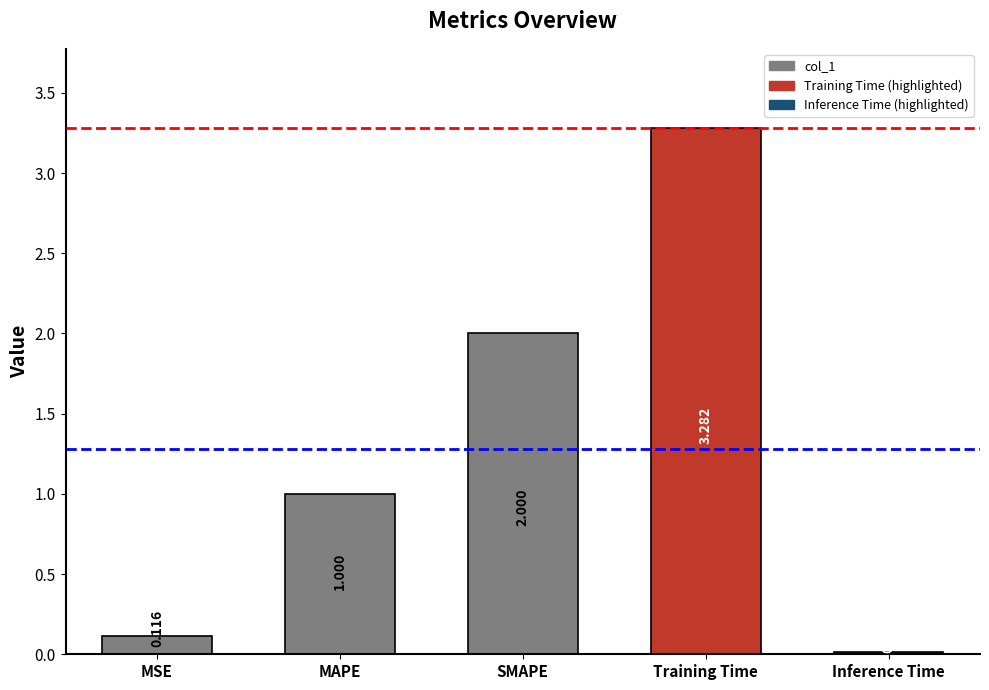

The chart shows a value of 2.0 at SMAPE. True or false?

True